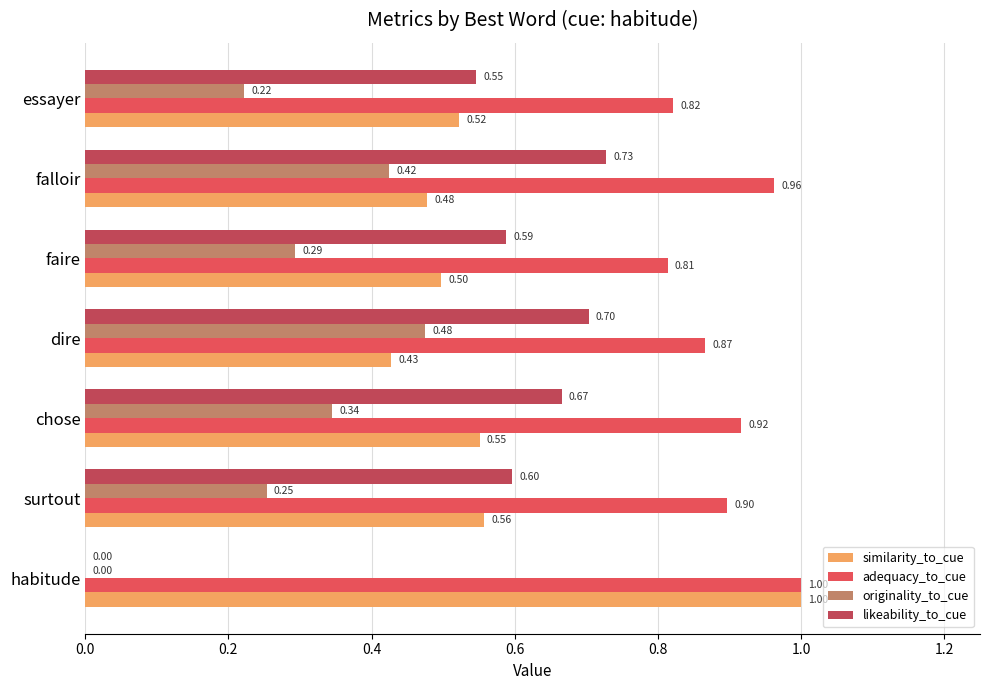

How many data points does each series have?

7